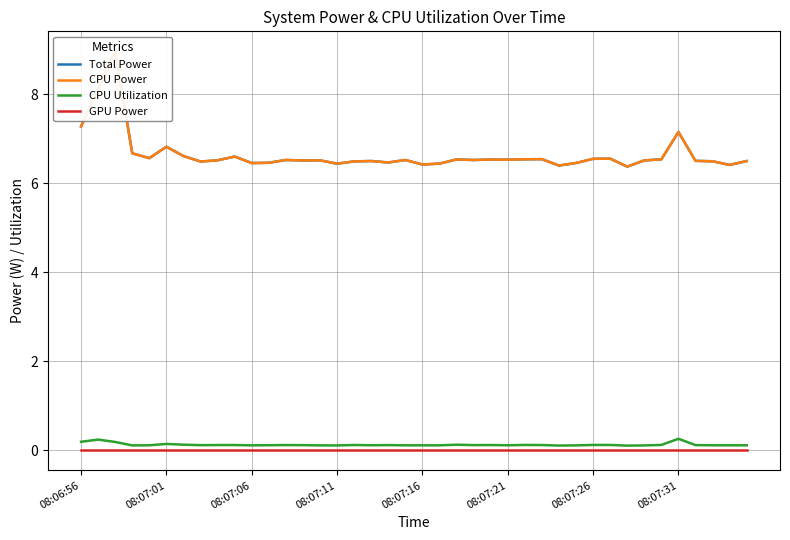

What are all the series names shown in the legend?

Total Power, CPU Power, CPU Utilization, GPU Power